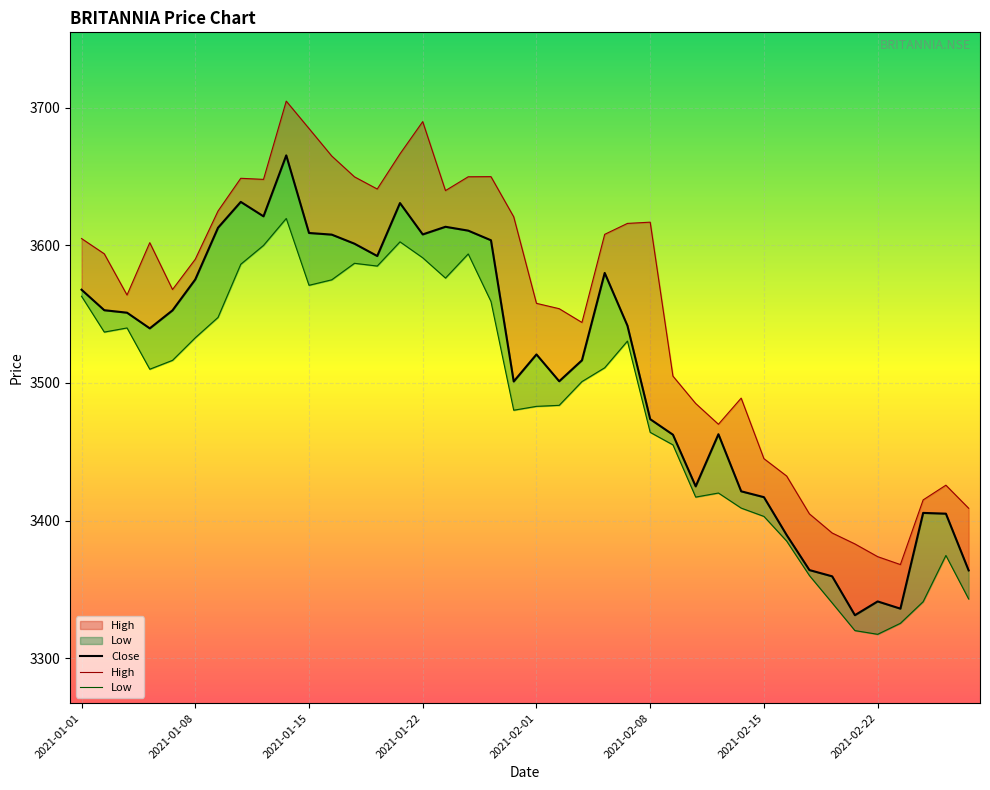

True or false: High and Low cross at least once.

False